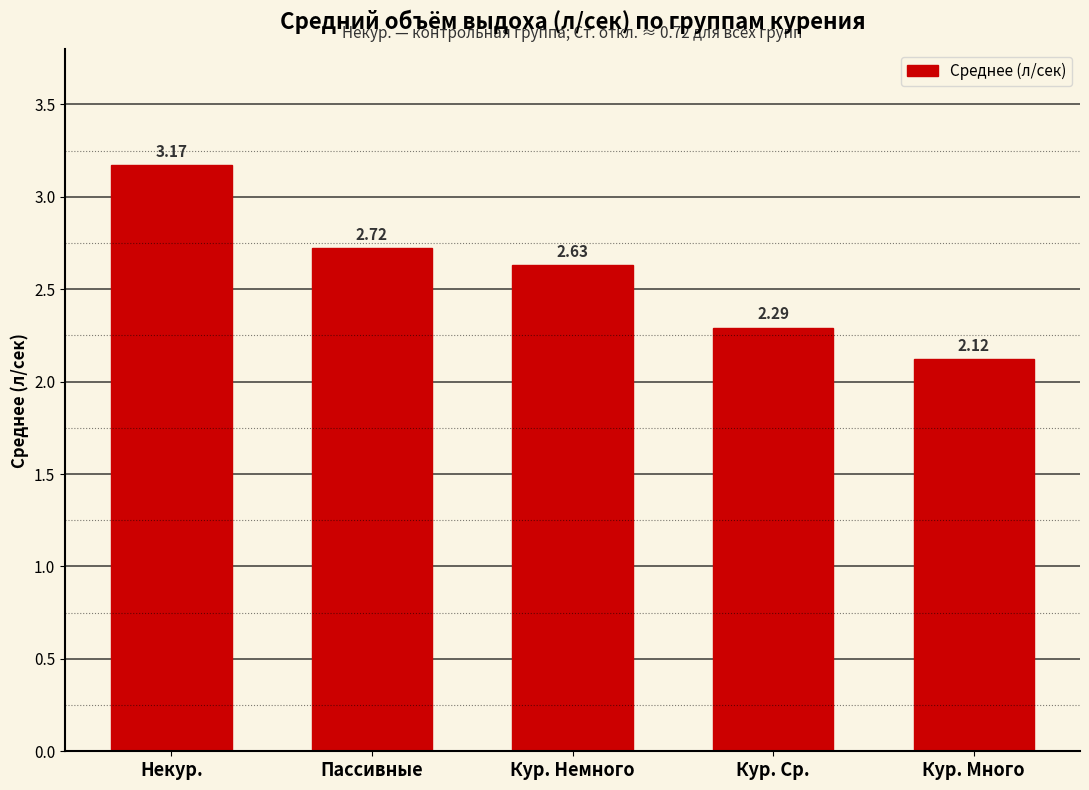

Between Пассивные and Некур., which is larger?

Некур.